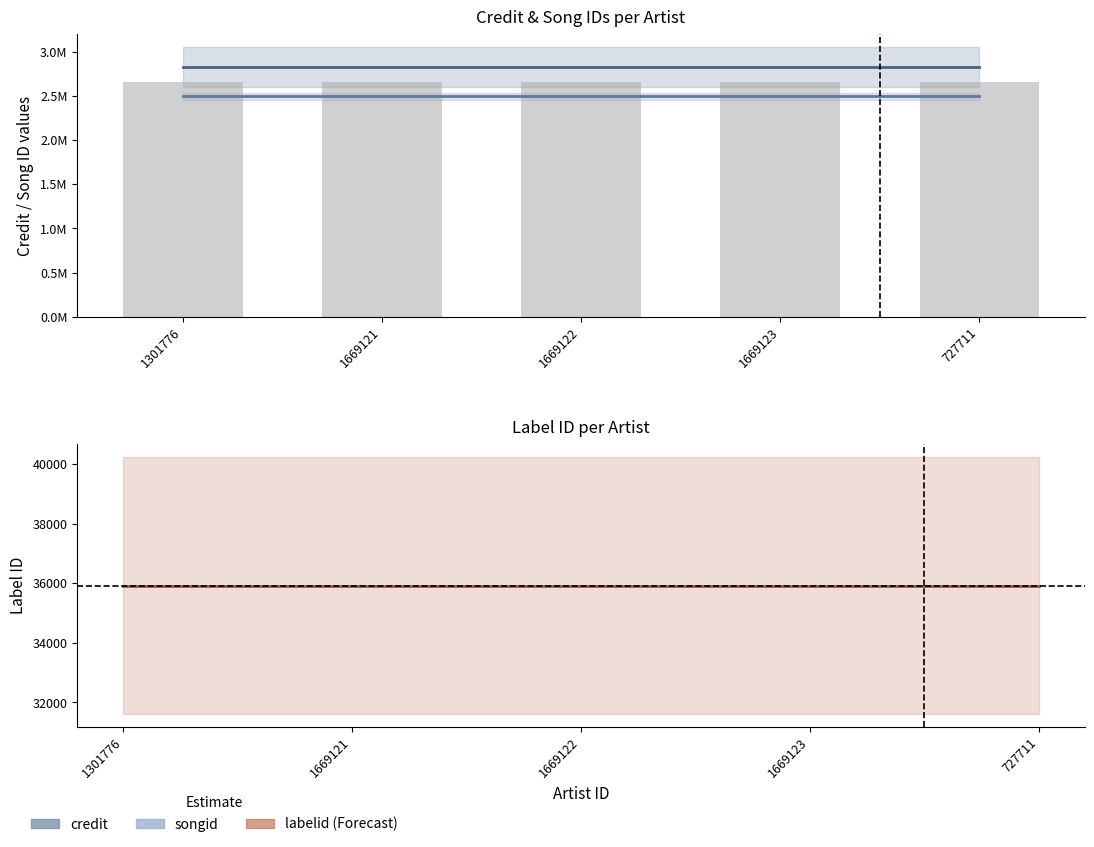

At which category does the chart reach its minimum across all series?

1301776